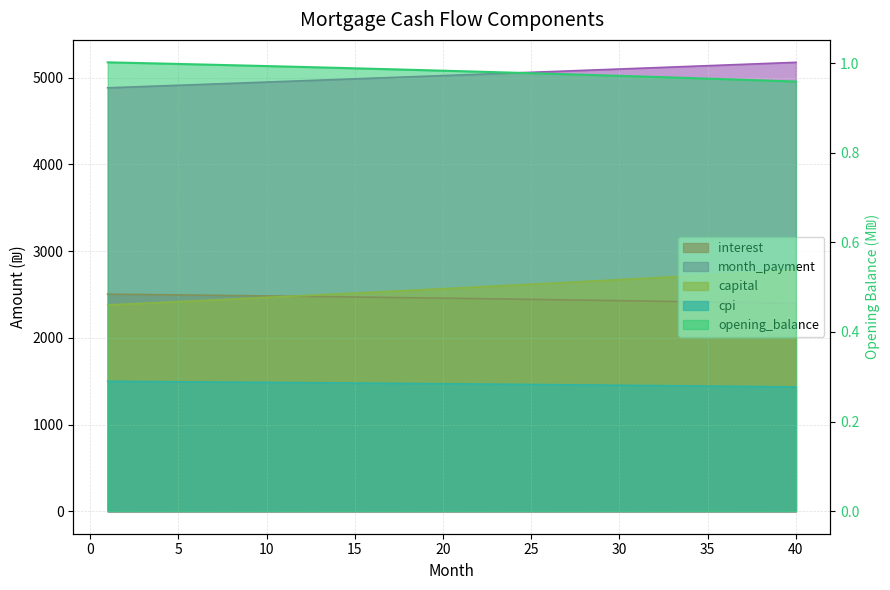

What is the difference between the second highest and minimum values in the month_payment series?

286.2